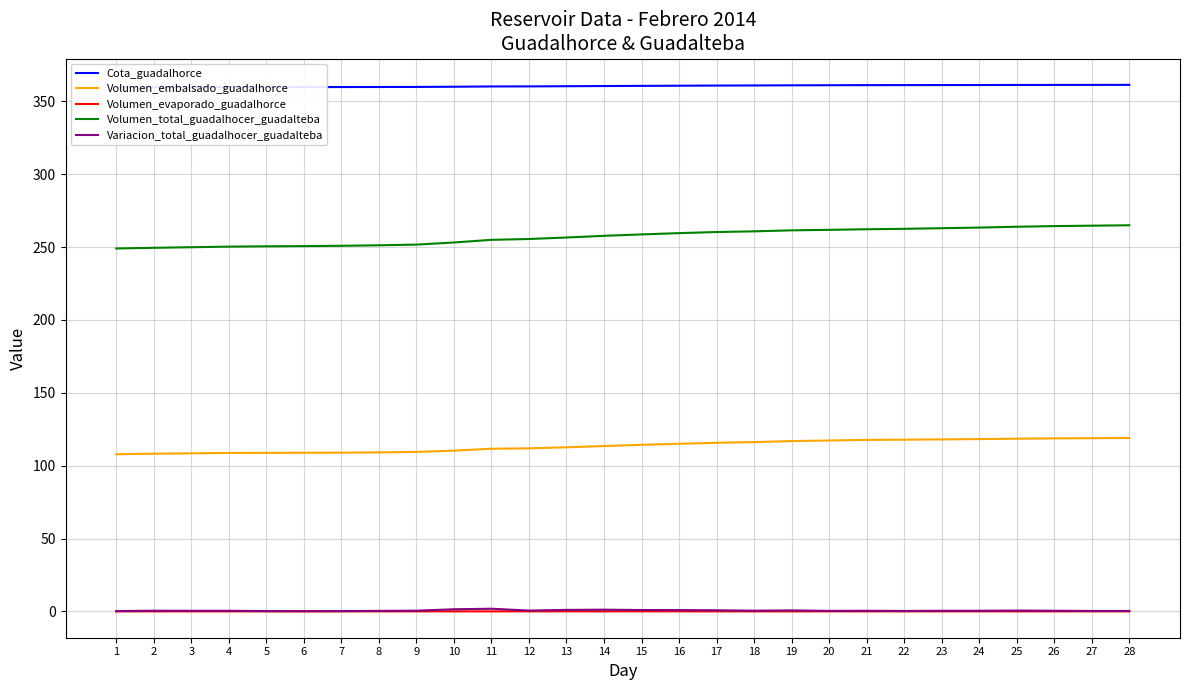

At which category does Variacion_total_guadalhocer_guadalteba reach its first local valley?

3